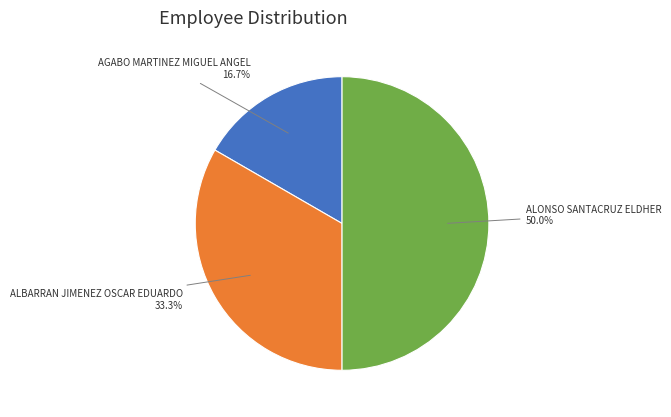

Approximately how many times larger is the value at ALBARRAN JIMENEZ OSCAR EDUARDO compared to AGABO MARTINEZ MIGUEL ANGEL?

2.0